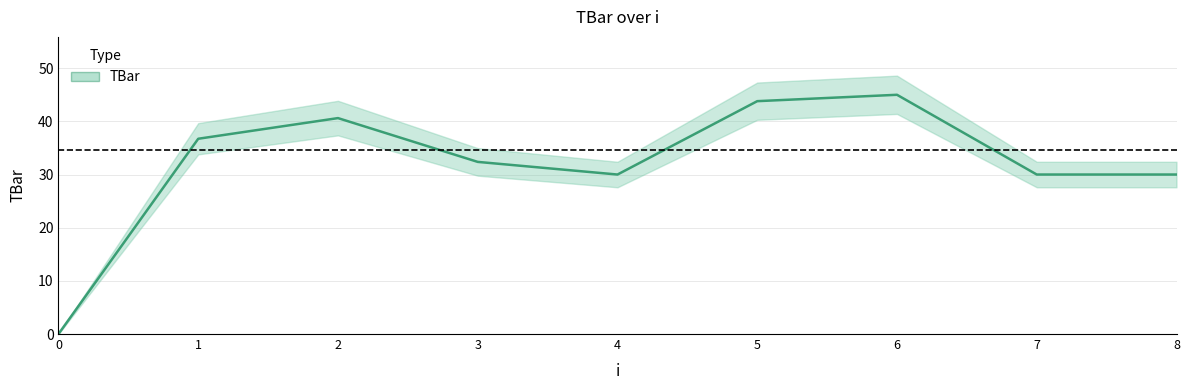

The chart shows a value of 51.8 at 3. True or false?

False